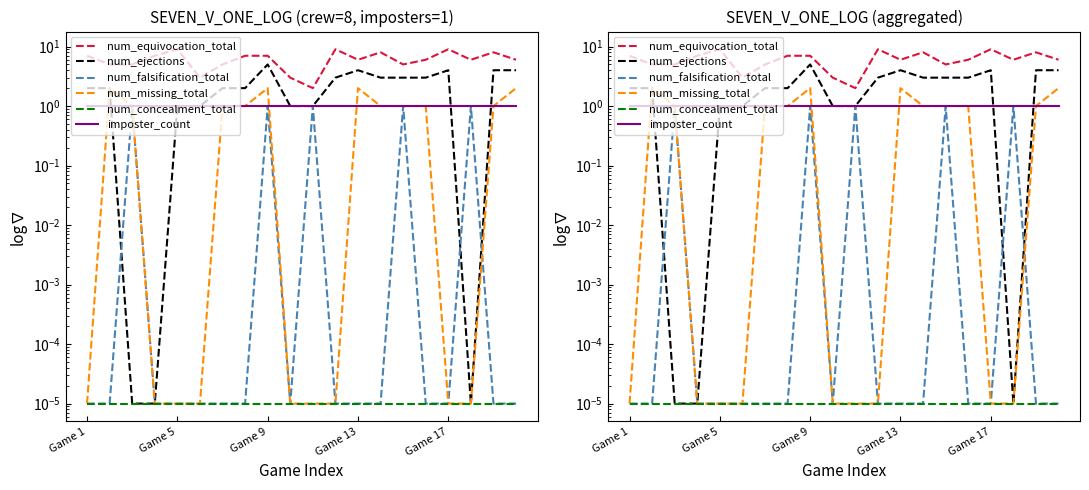

How many values in the num_ejections series are below 2?

7